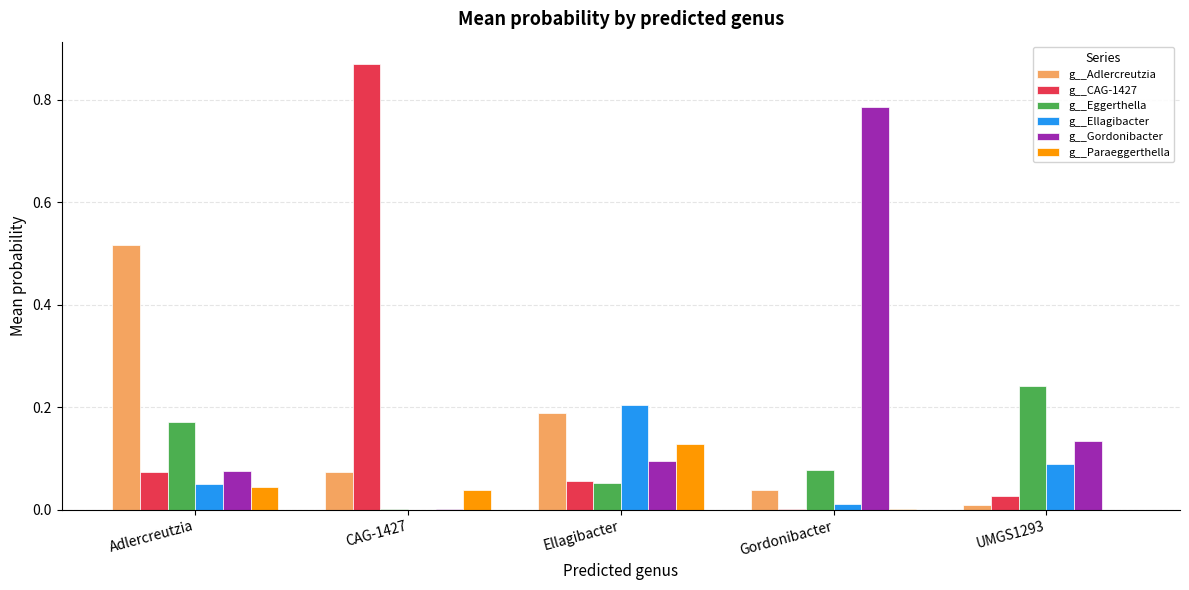

The g__Eggerthella series shows 0.0 at CAG-1427. True or false?

True